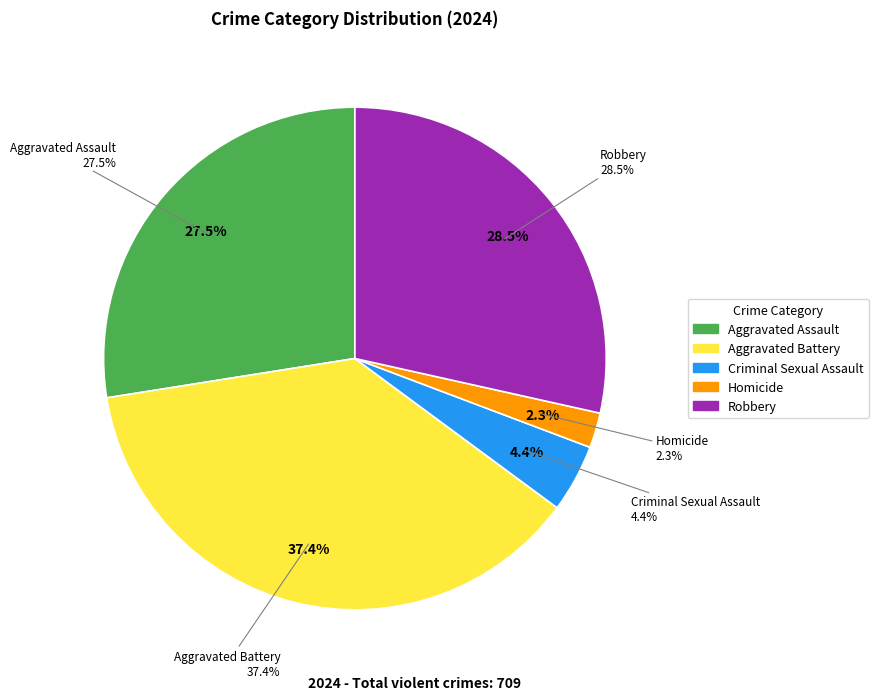

How many segments does this pie chart have?

5